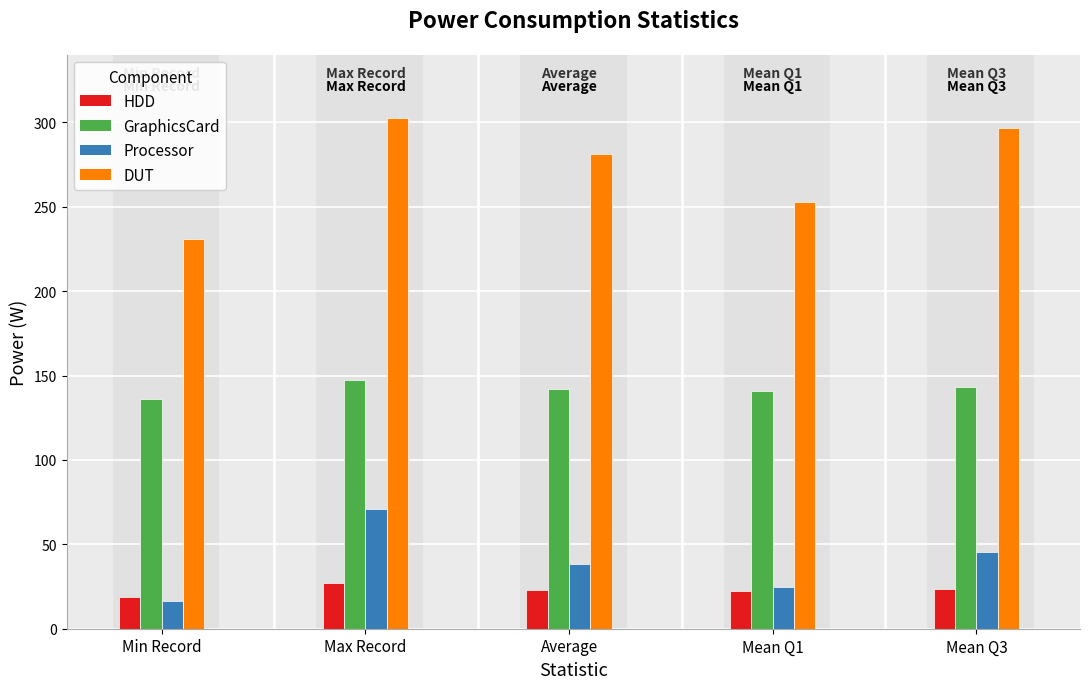

What are all the series names shown in the legend?

HDD, GraphicsCard, Processor, DUT